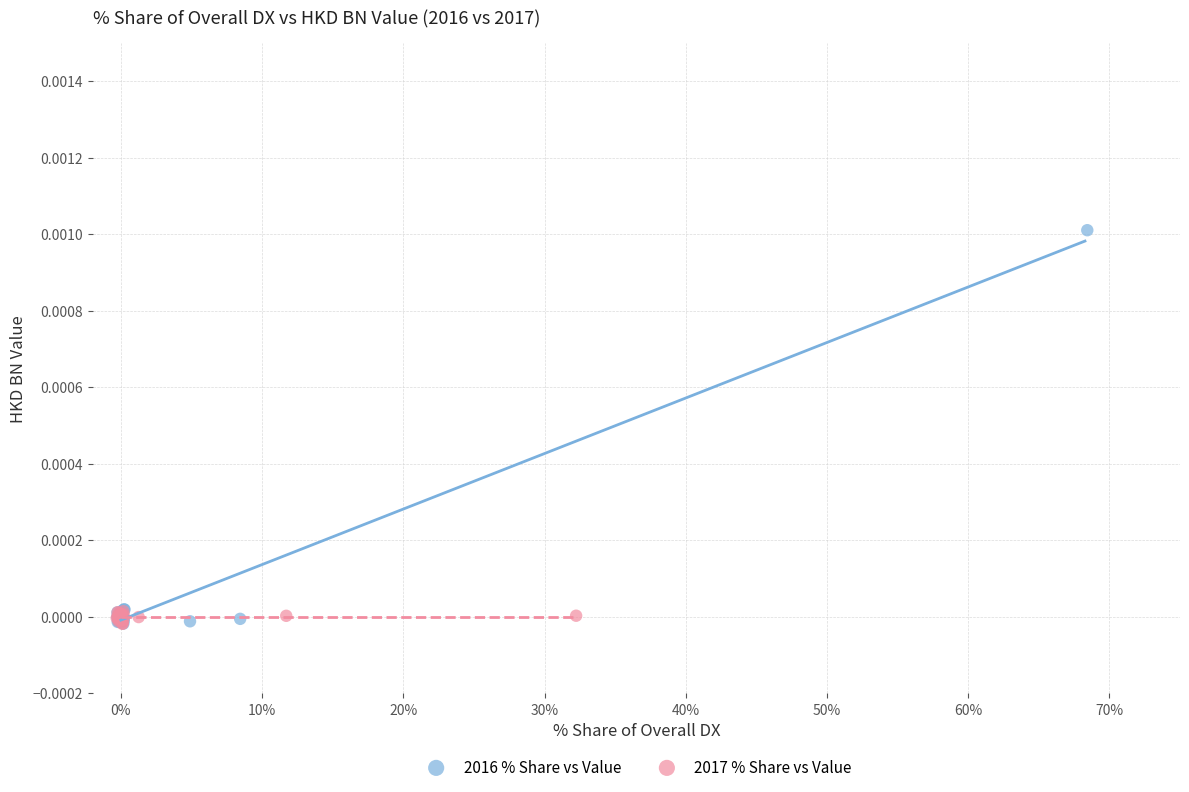

Which series has the widest spread of Y values?

2016 % Share vs Value